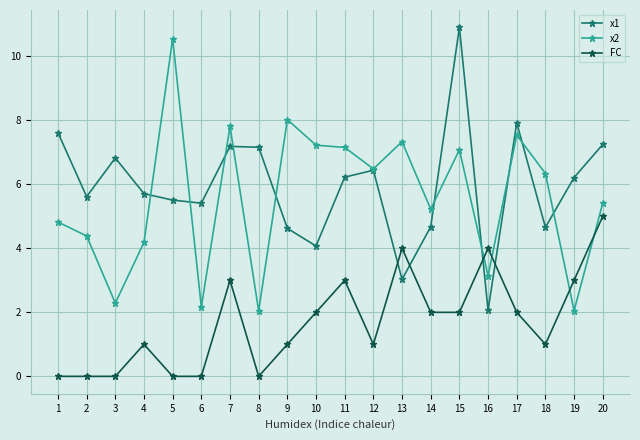

At which label is x2 closest to 6?

18